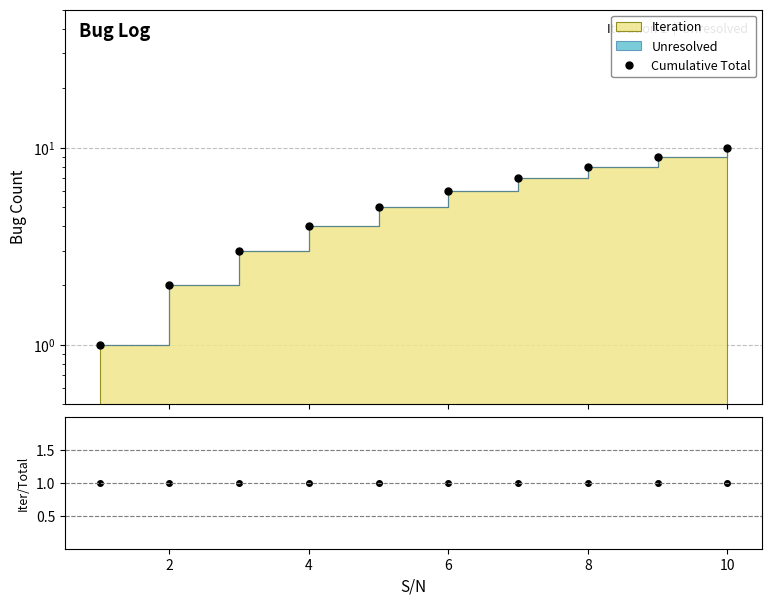

What is the maximum value shown in the chart?

10